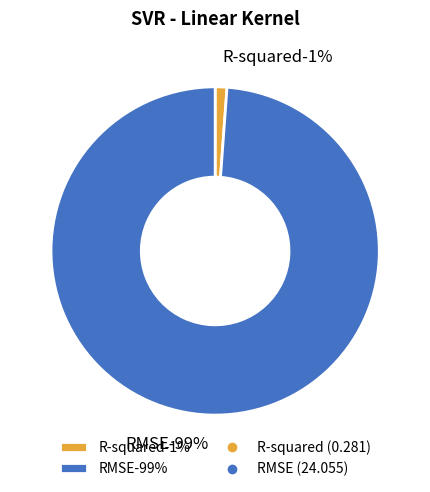

What percentage is the R-squared slice, to the nearest percent?

1%